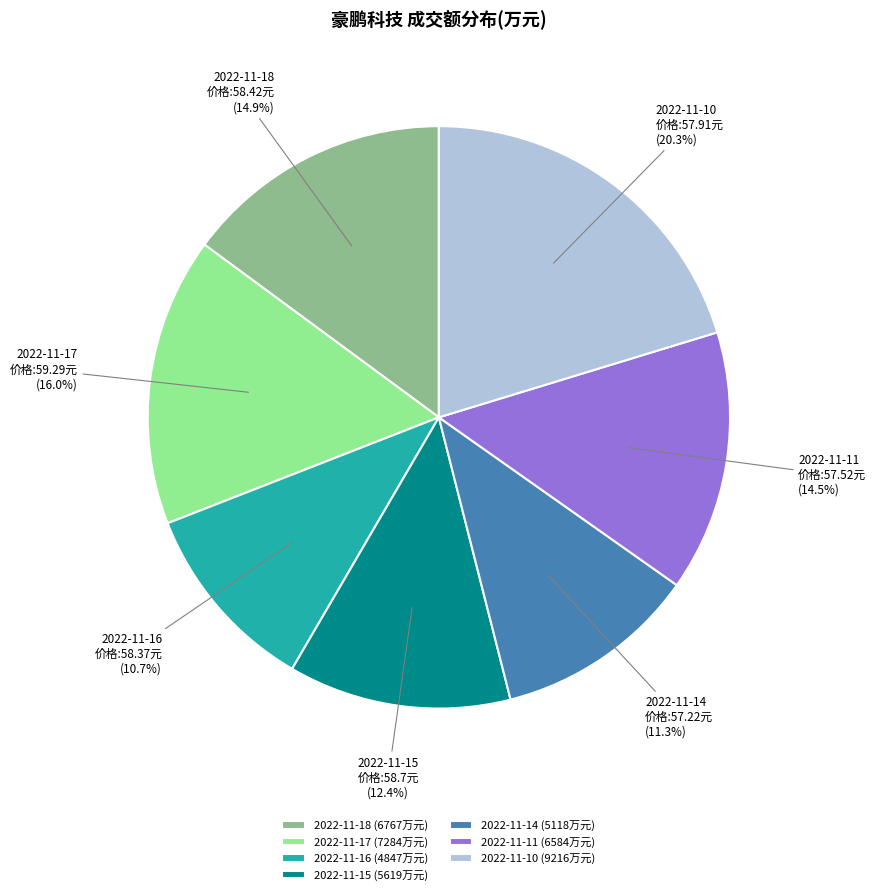

How many slices are in this pie chart?

7